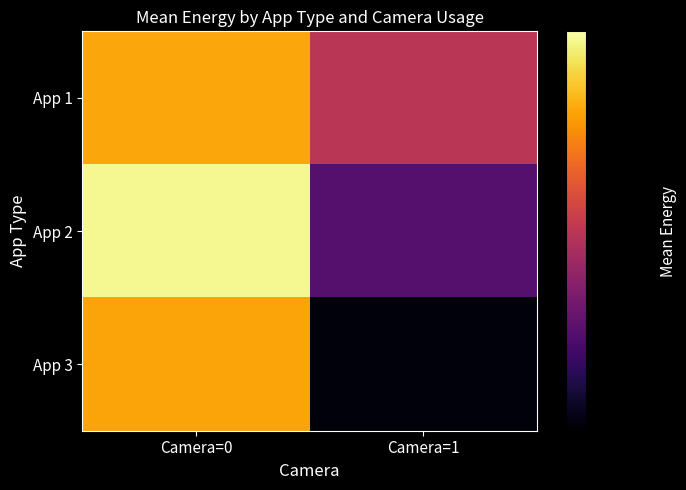

What is the smallest value displayed?

2.3